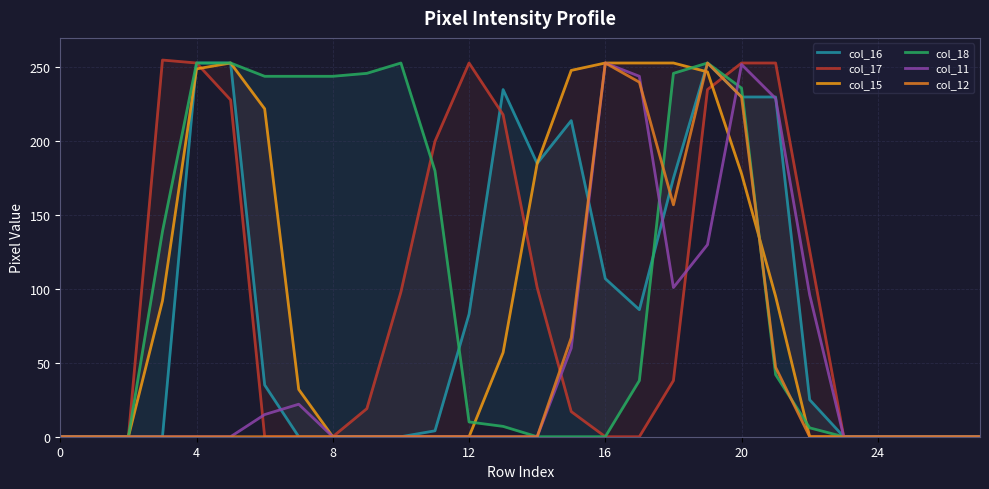

Which series has the largest range (max minus min)?

col_17